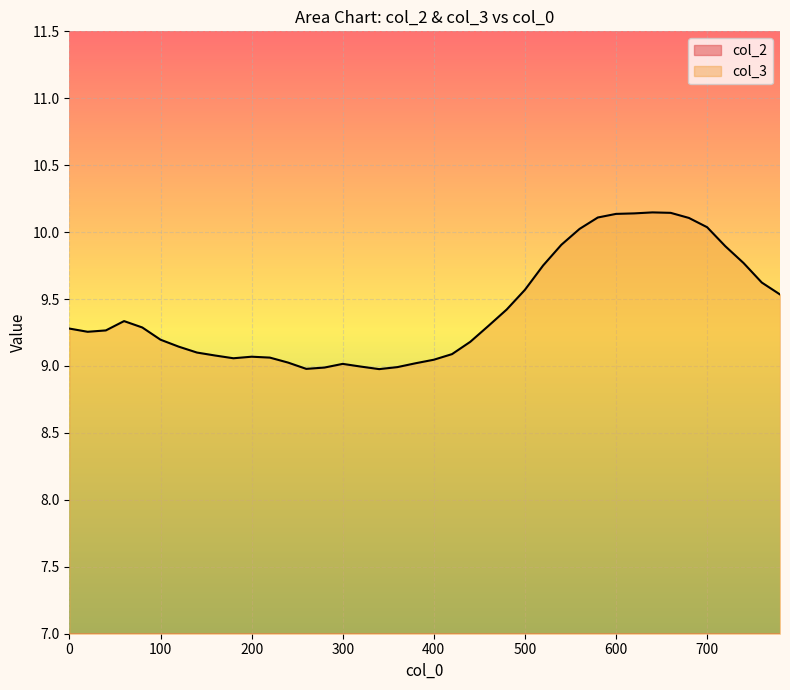

What is the total value across all series at 360?

12.3